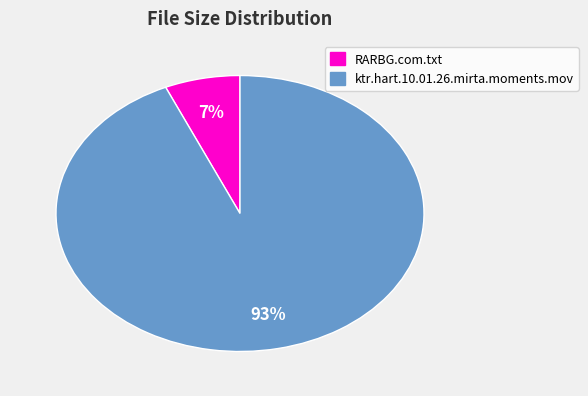

To the nearest percent, what percentage of the pie is ktr.hart.10.01.26.mirta.moments.mov?

93%